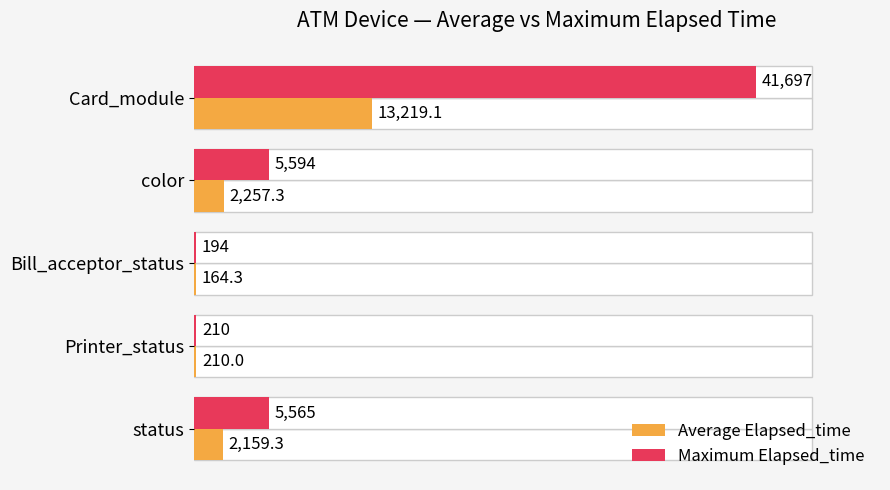

Which series has the largest total across all categories?

Maximum Elapsed_time